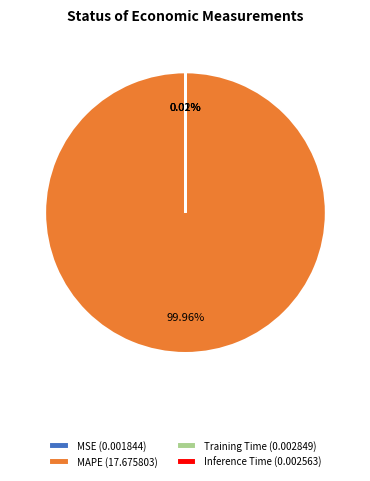

Which slice represents more than half of the pie?

MAPE